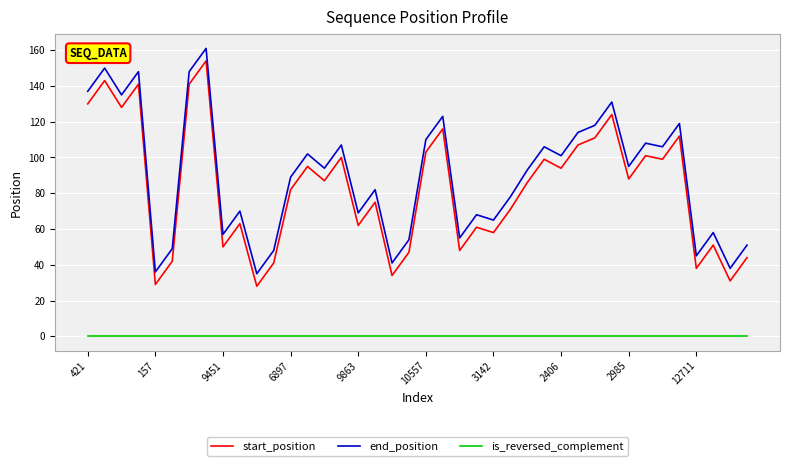

True or false: end_position and is_reversed_complement intersect in this chart.

False